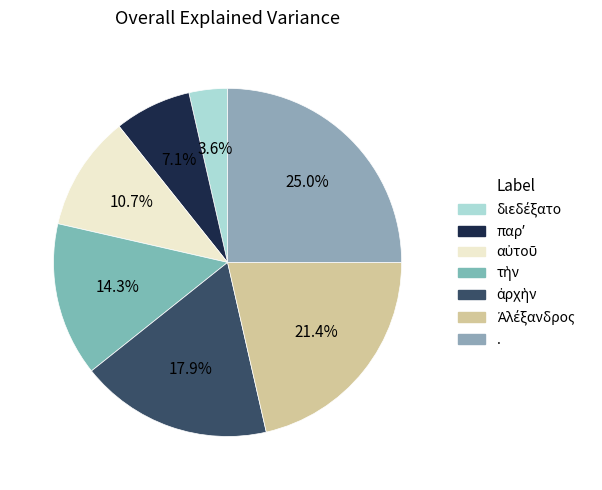

True or false: ἀρχὴν accounts for 7% of the total.

False